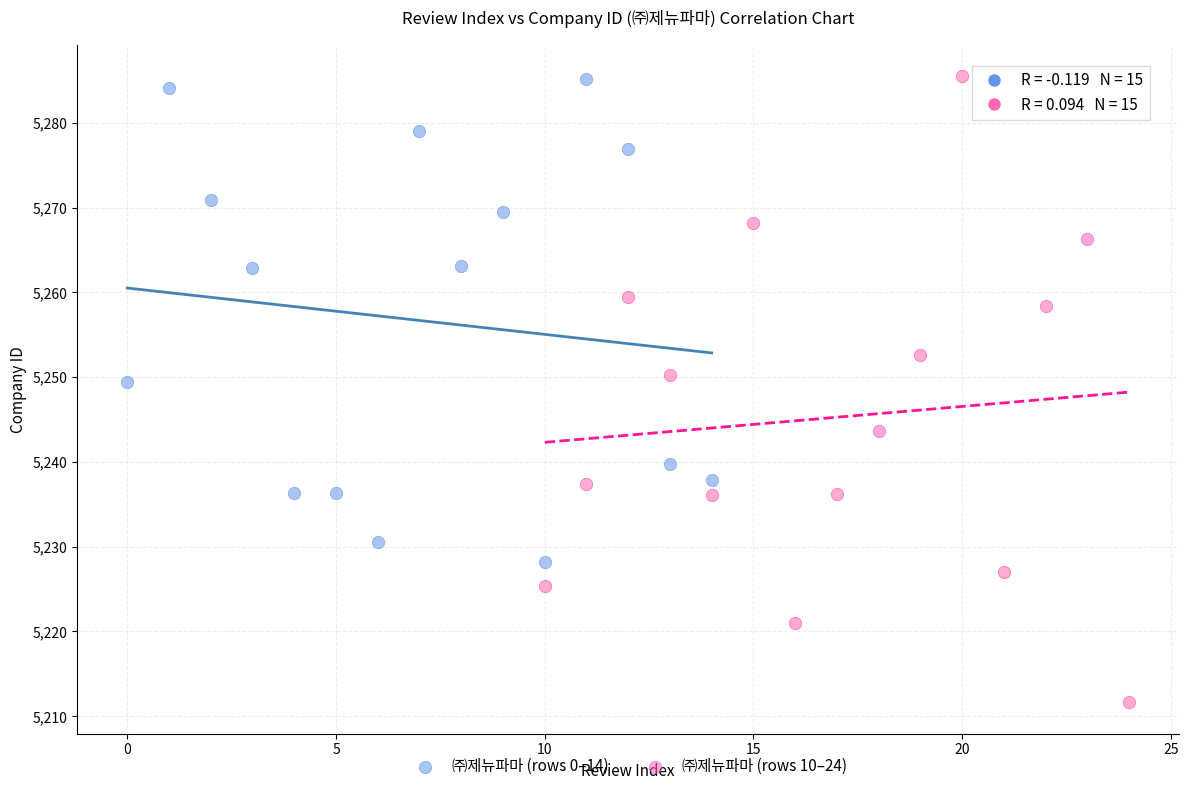

Which series reaches the minimum Y coordinate?

㈜제뉴파마 (rows 10–24)